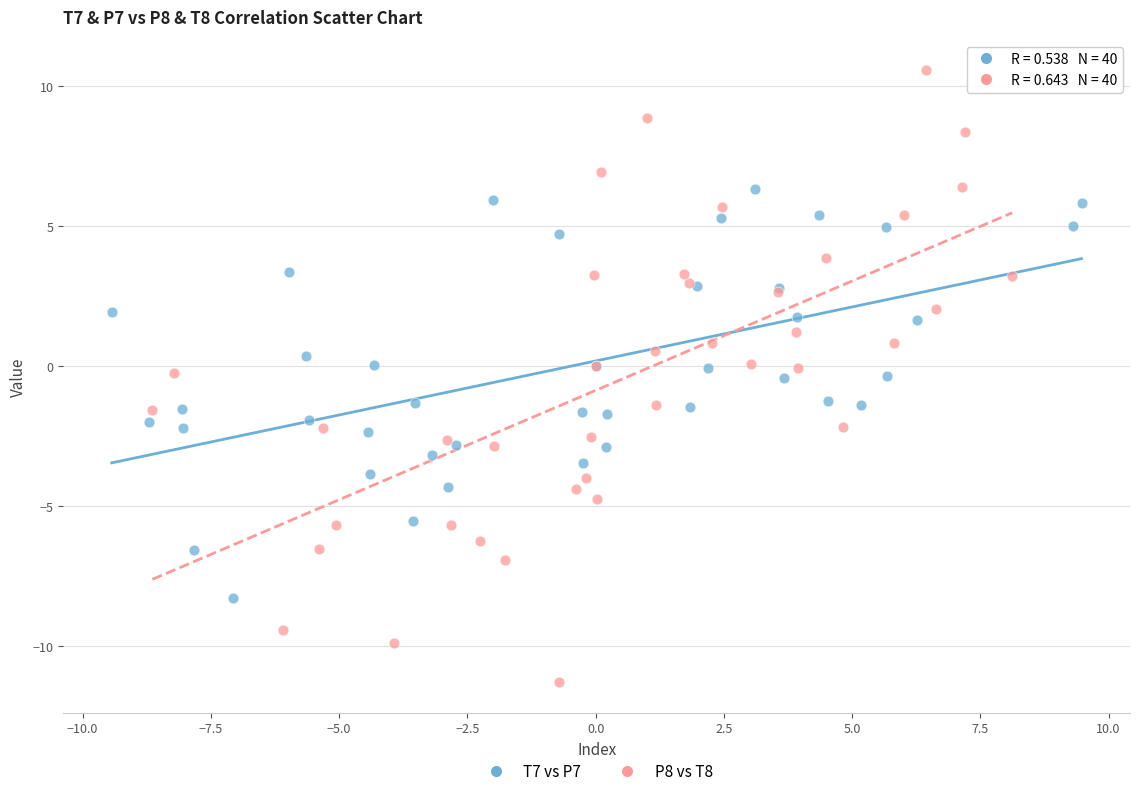

What are all the series names shown in the legend?

T7 vs P7, P8 vs T8